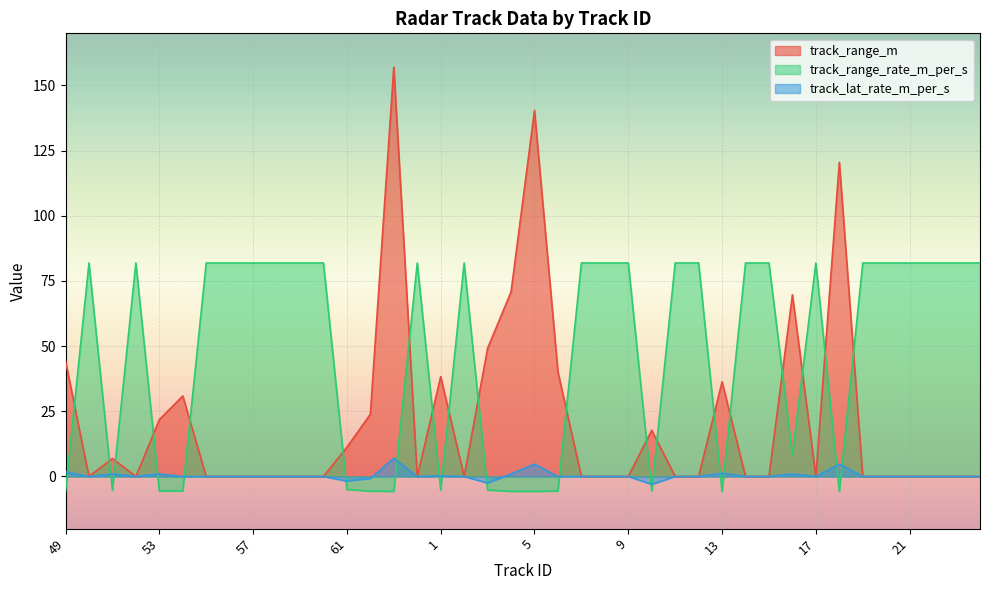

Between 11 and 17, which is larger?

11